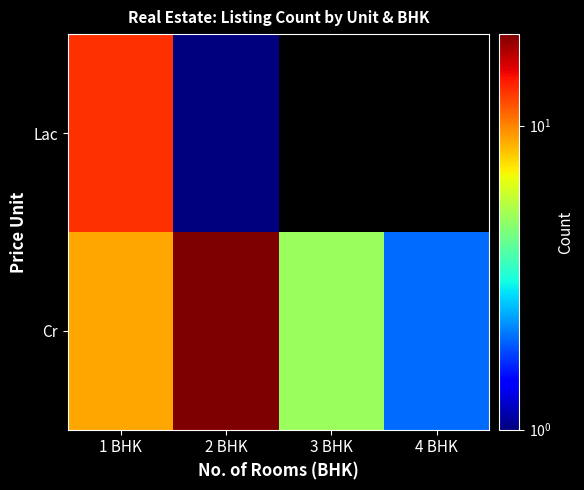

What is the lowest value of the Cr series?

2.0